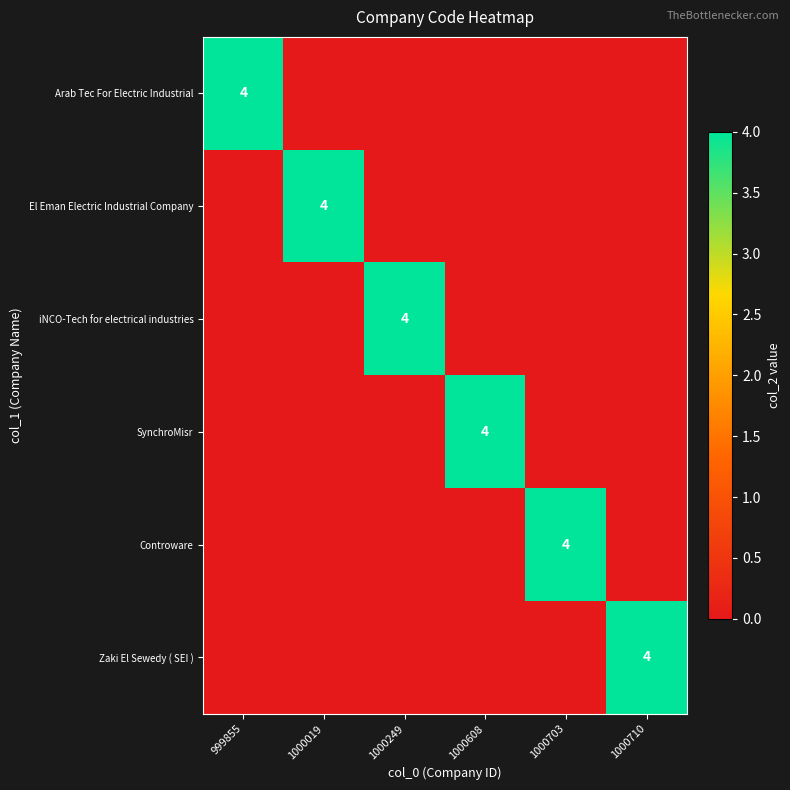

At which category is the sum across all series the highest?

999855